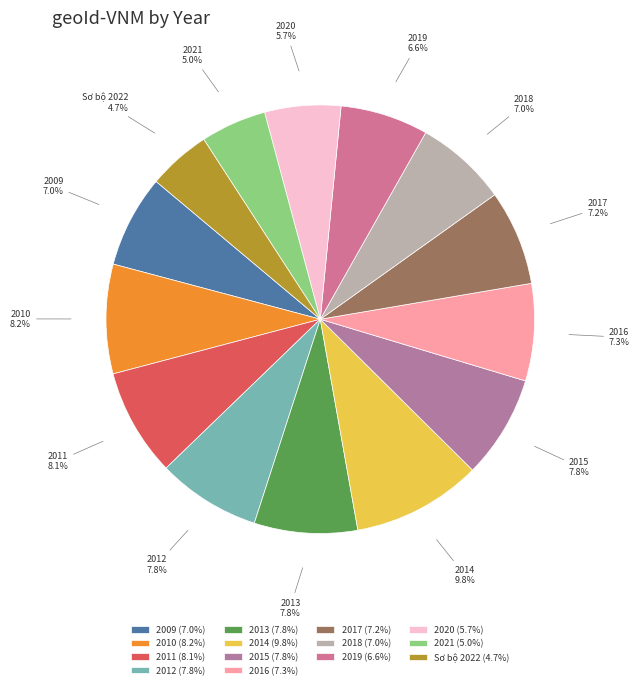

Combined, do 2018 and 2014 account for over 50%?

No